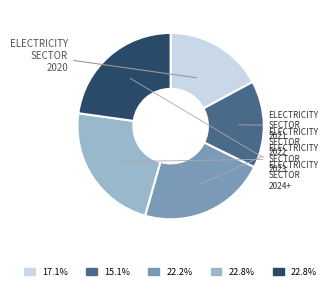

Is there a majority slice in this chart?

No